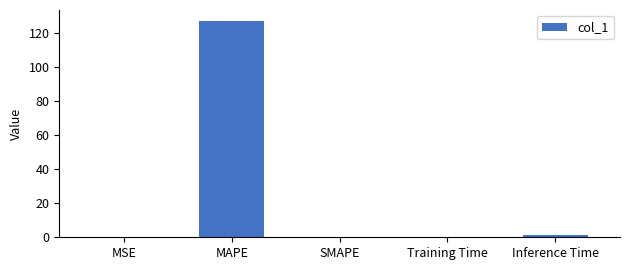

What is the sum of all values?

128.3